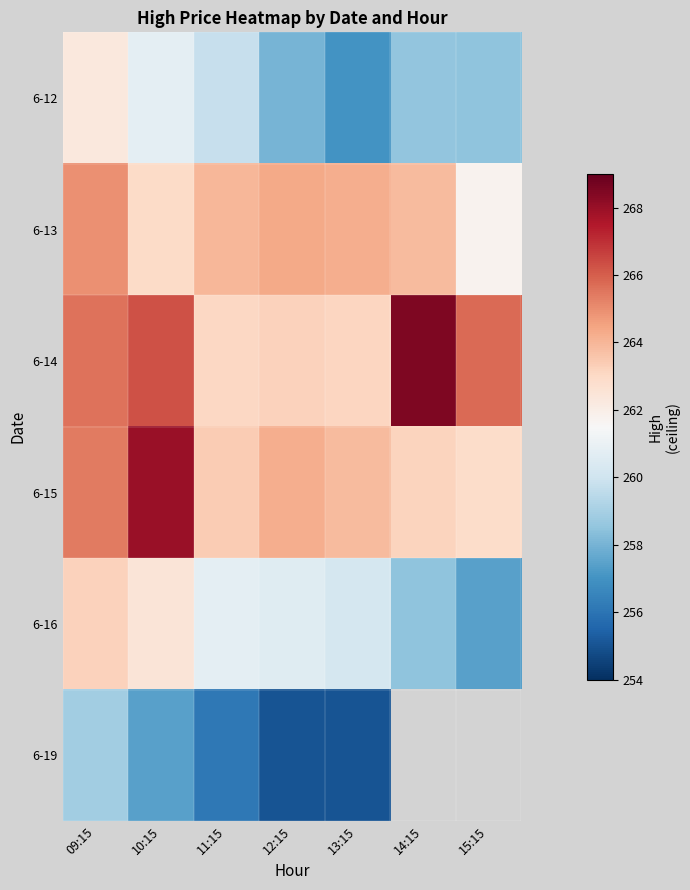

How many series are shown in this chart?

6